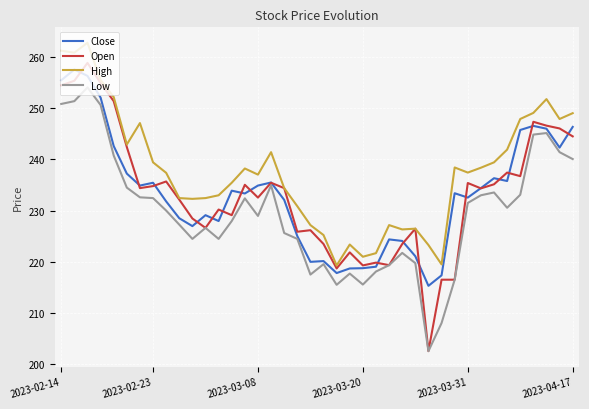

Which series has the largest total across all categories?

High